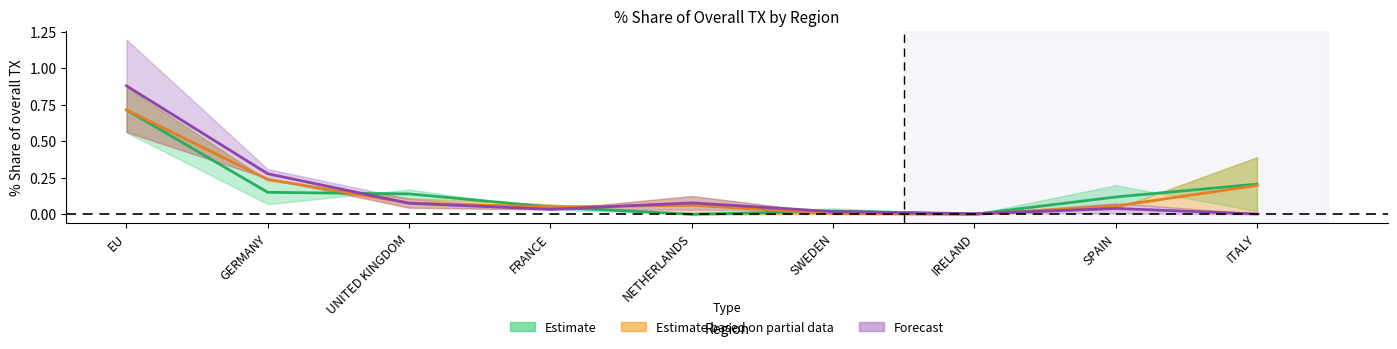

What is the total value across all series at NETHERLANDS?

0.2